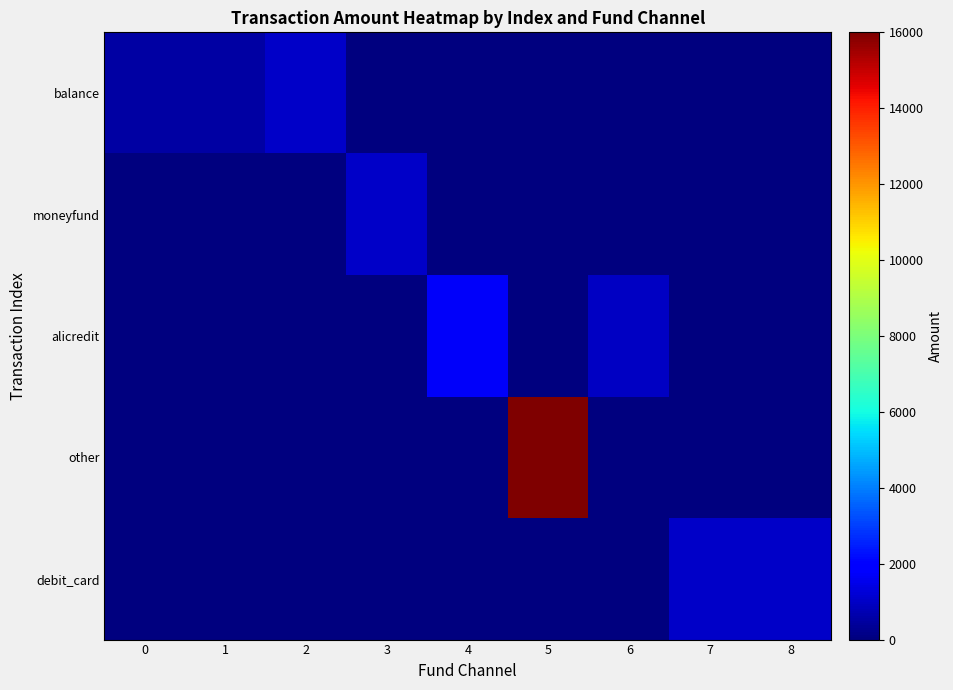

List the series in order of their peak value, lowest first.

row_0, row_1, row_4, row_2, row_3